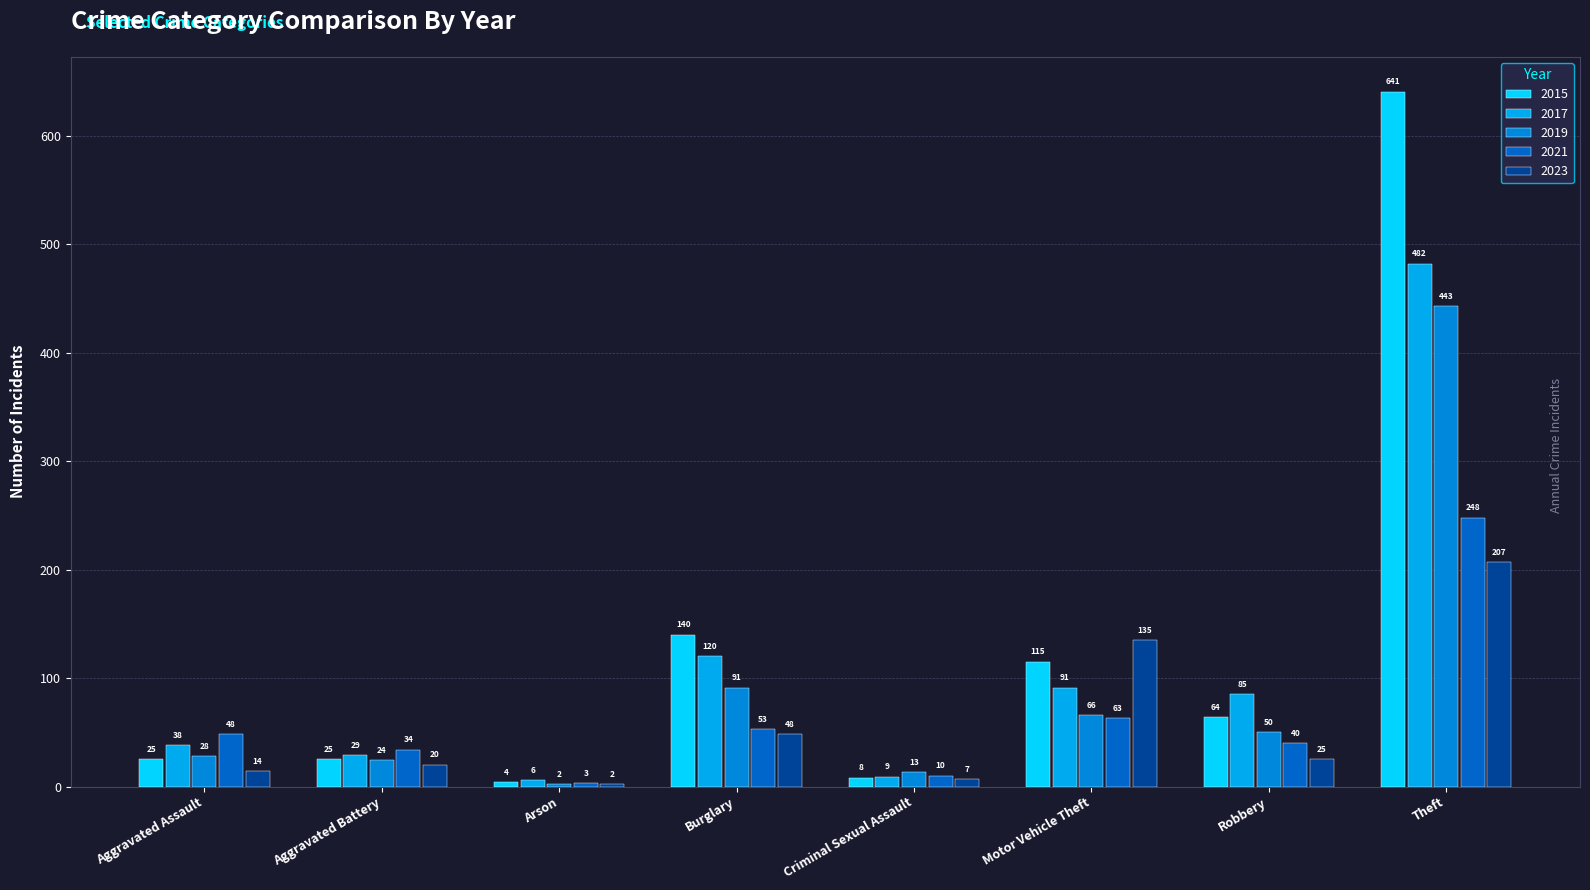

Where is 2021 nearest to the value 125?

Motor Vehicle Theft